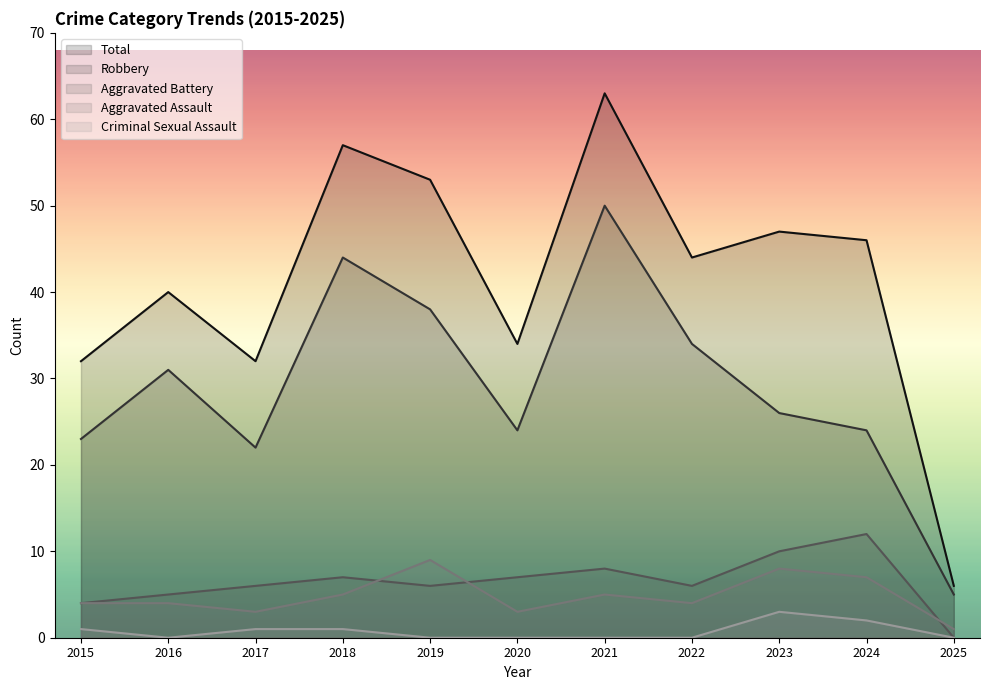

What is the total value across all series at 2017?

64